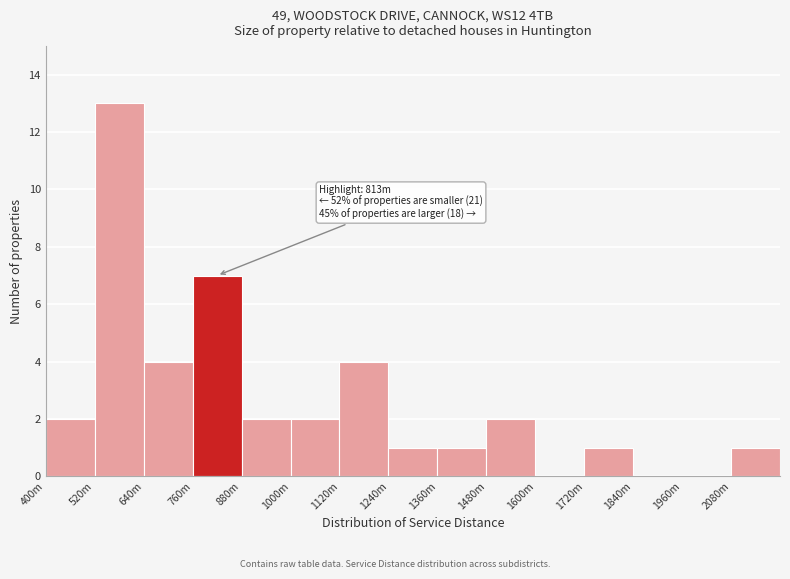

Reading left to right, what are all the values shown in this chart?

400m=2	520m=13	640m=4	760m=7	880m=2	1000m=2	1120m=4	1240m=1	1360m=1	1480m=2	1600m=0	1720m=1	1840m=0	1960m=0	2080m=1